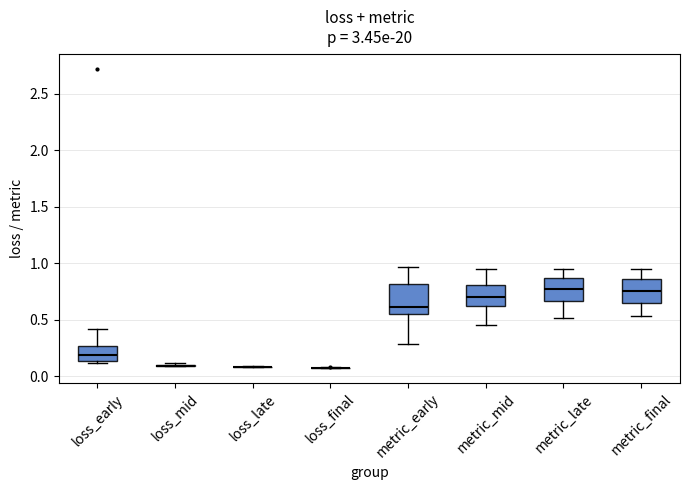

Reading left to right, read every box against the y-axis: the position of its median line, the range the box covers, and the ends of its whiskers. The values are not printed on the chart, so give them approximately, as read against the axis.

loss_early: median 0.20, box 0.15 to 0.25, whiskers 0.10 to 0.40
loss_mid: box collapsed to a line at 0.10, whiskers 0.10 to 0.10
loss_late: box collapsed to a line at 0.10, whiskers 0.10 to 0.10
loss_final: box collapsed to a line at 0.10, whiskers 0.05 to 0.10
metric_early: median 0.60, box 0.55 to 0.80, whiskers 0.30 to 0.95
metric_mid: median 0.70, box 0.65 to 0.80, whiskers 0.45 to 0.95
metric_late: median 0.75, box 0.65 to 0.85, whiskers 0.50 to 0.95
metric_final: median 0.75, box 0.65 to 0.85, whiskers 0.55 to 0.95